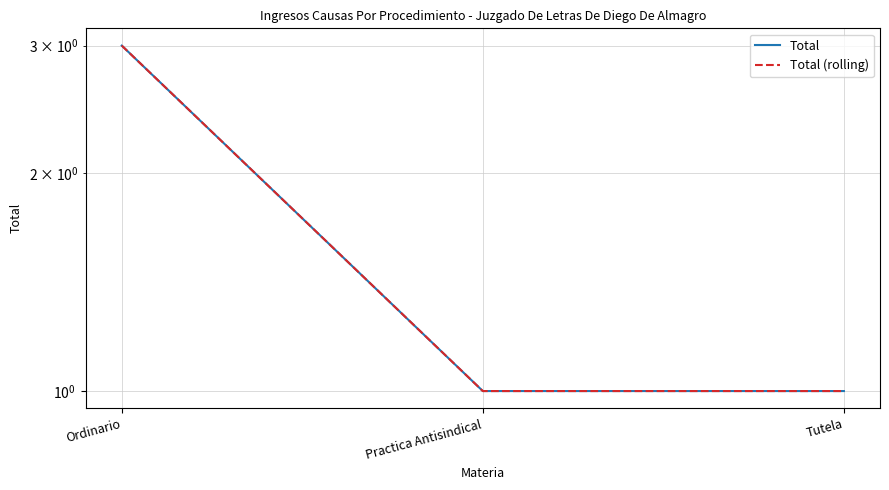

What is the average value of the Total (rolling) series?

2